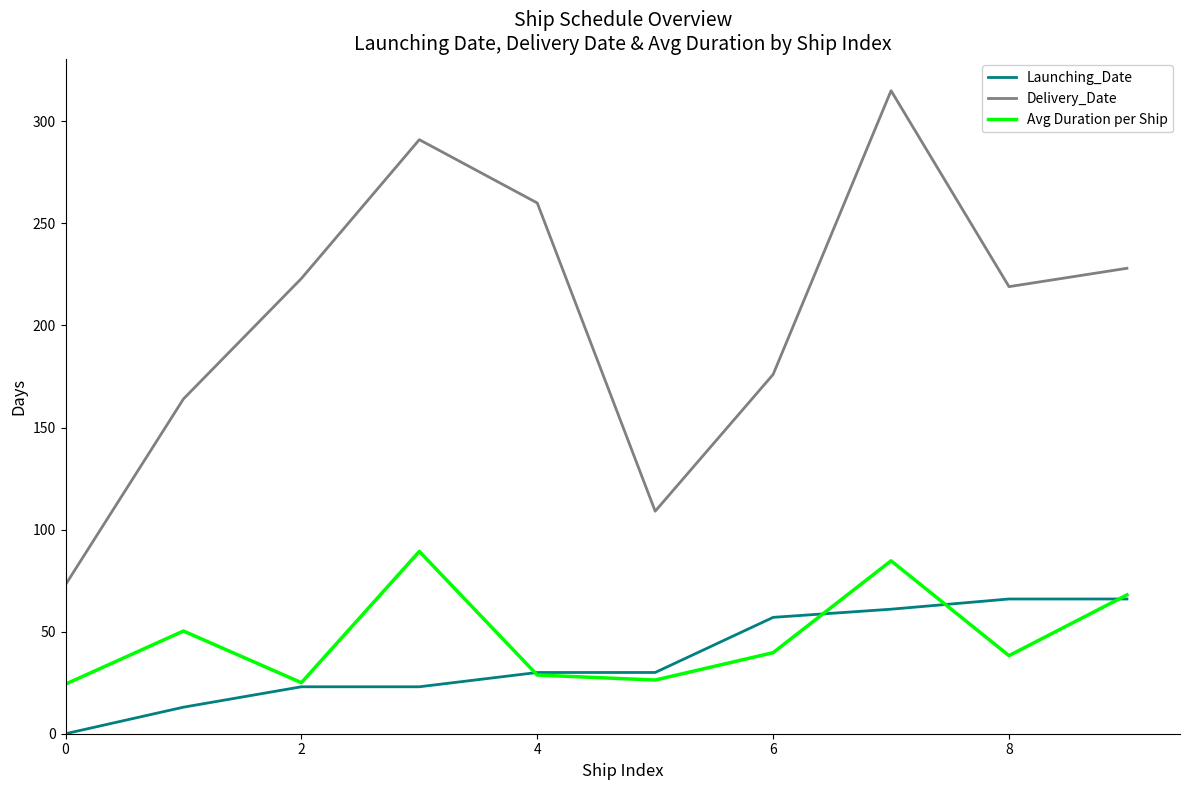

Which series has the widest spread of values?

Delivery_Date